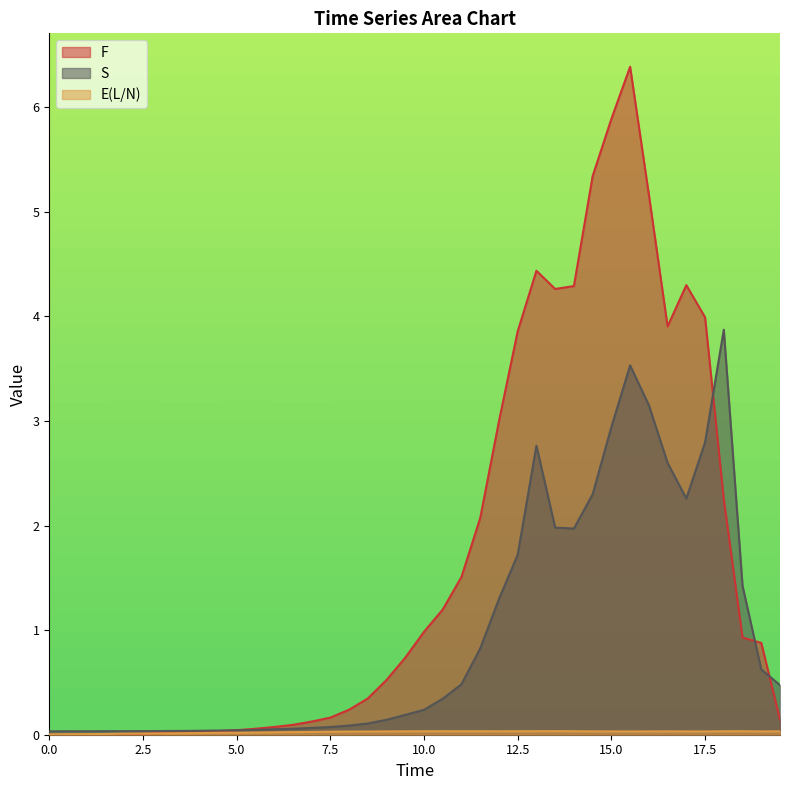

What position from the right is 4.0?

32